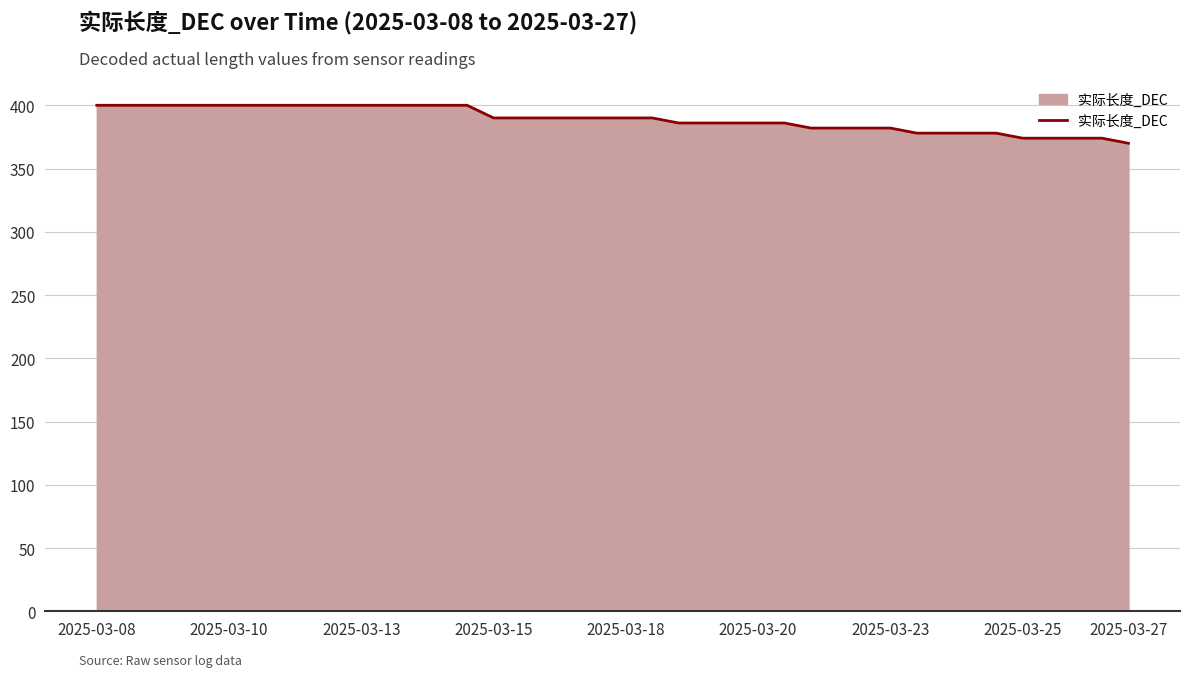

What is the difference between the maximum and minimum values?

30